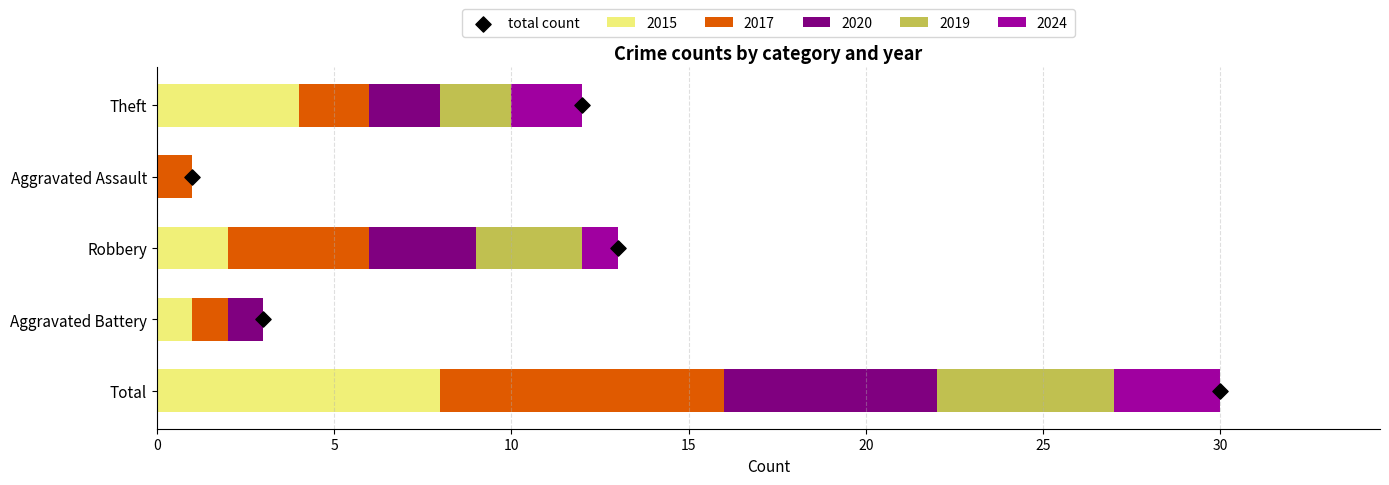

Is it true that 2015 equals 12 at Total?

False